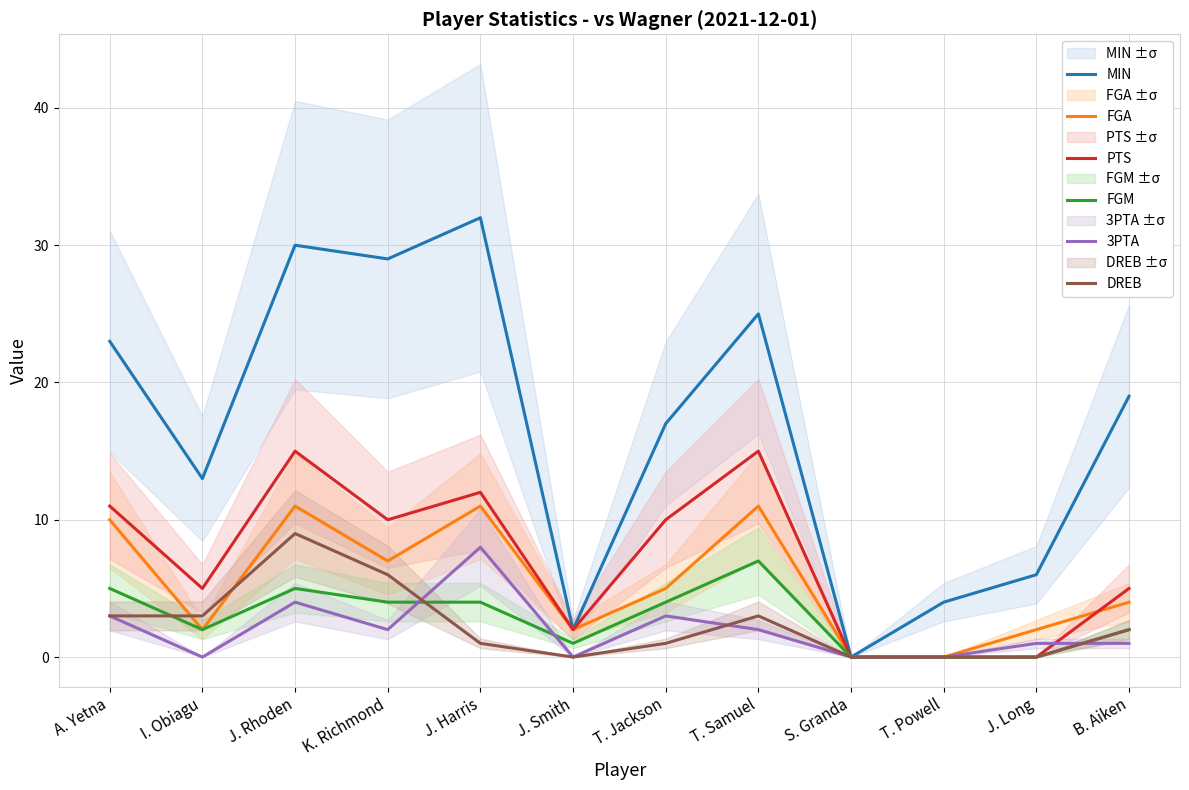

How many interior local valleys does the 3PTA series have?

3